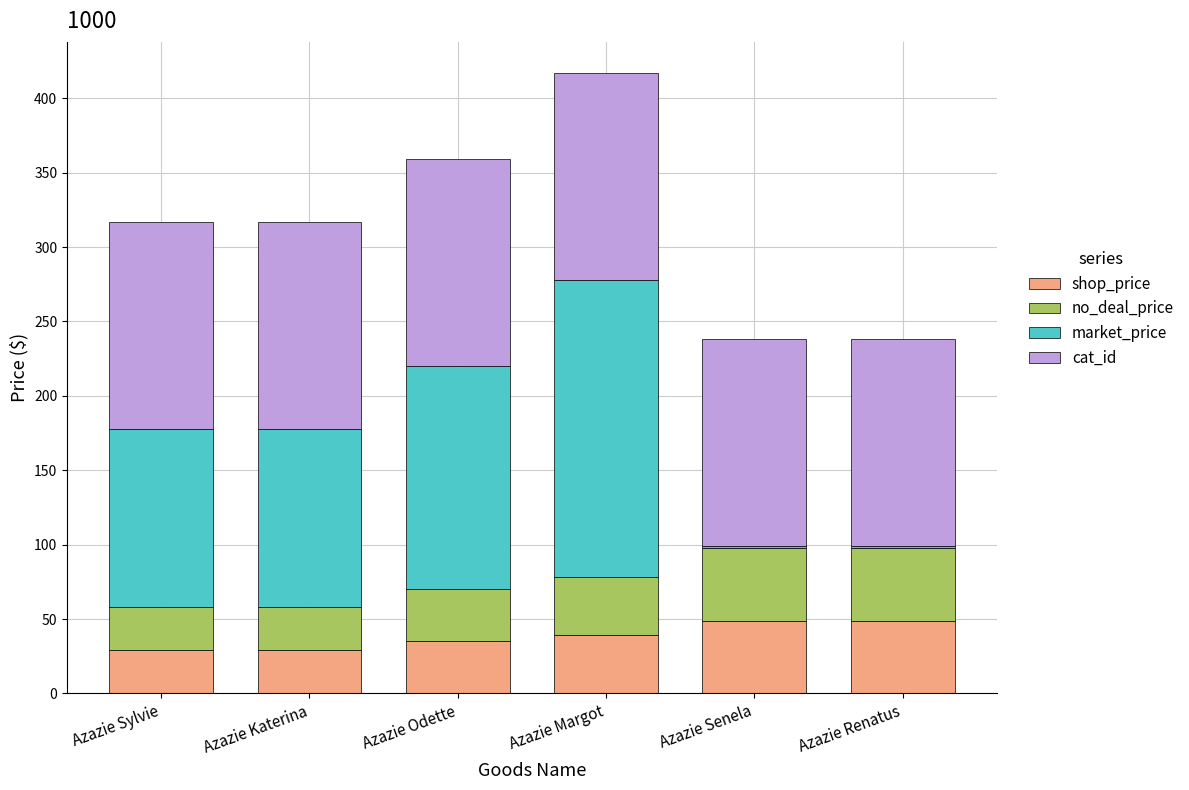

Reading right to left, list the values for the shop_price series.

Azazie Renatus=49	Azazie Senela=49	Azazie Margot=39	Azazie Odette=35	Azazie Katerina=29	Azazie Sylvie=29